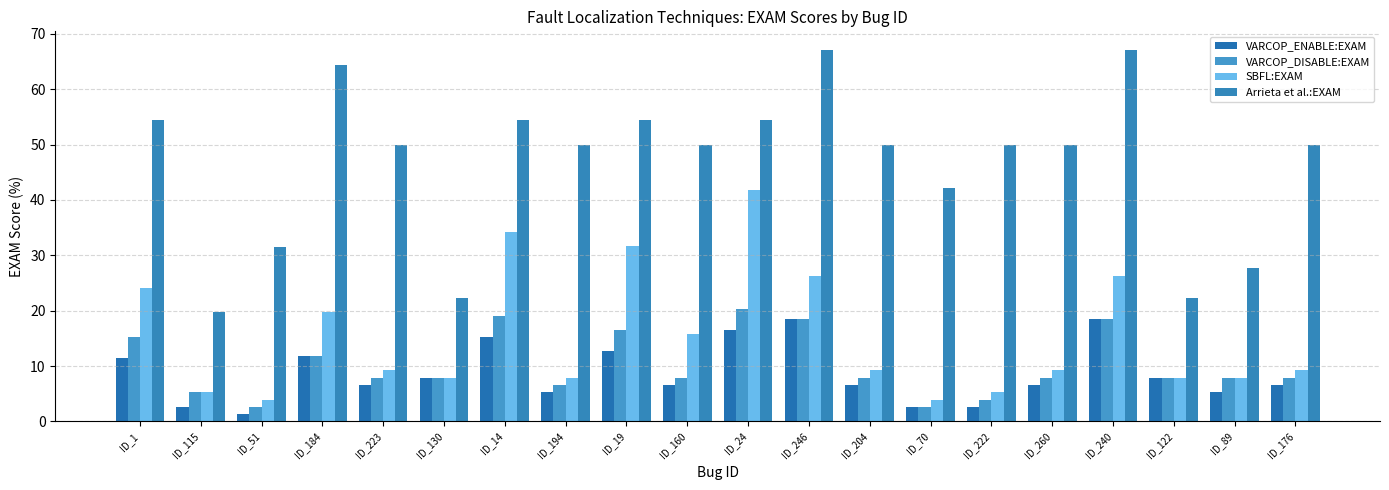

Which label corresponds to the largest value in the chart?

ID_246